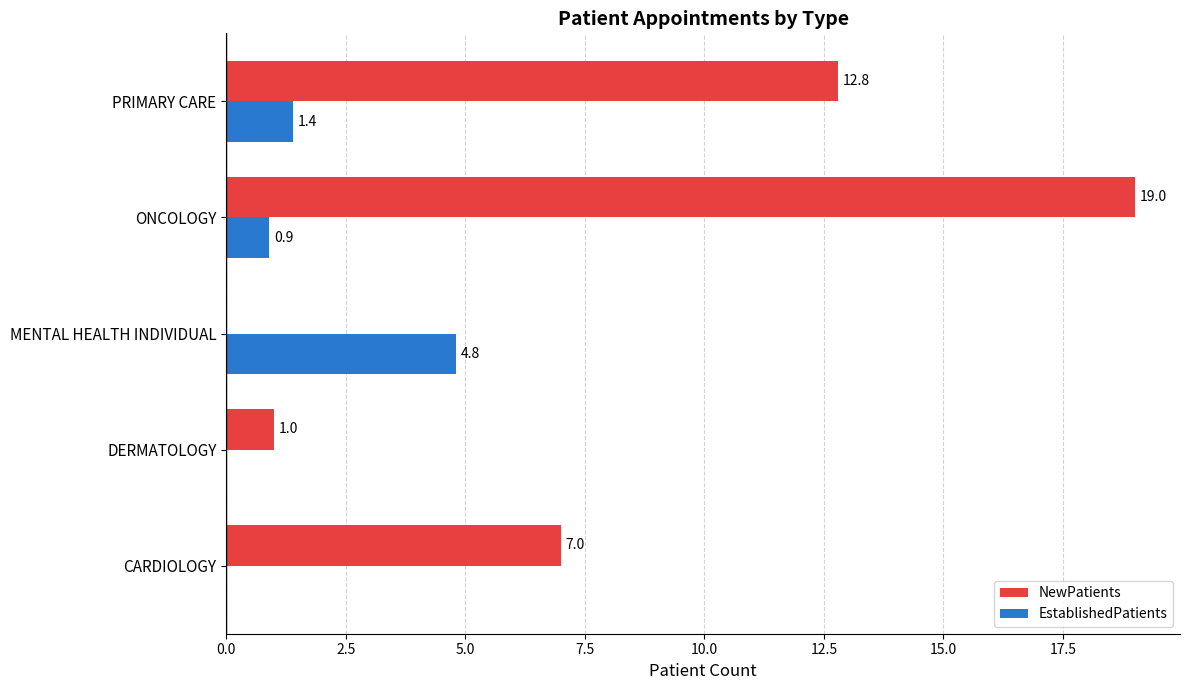

What is the maximum value for NewPatients?

19.0